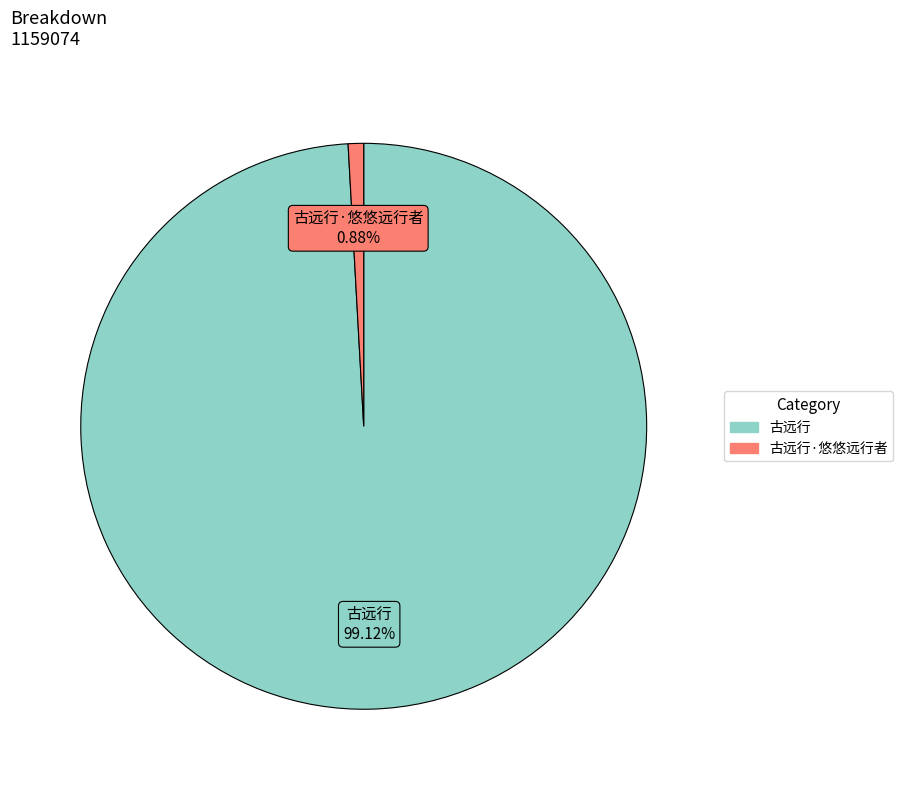

Is there any slice that represents more than half of the pie?

Yes